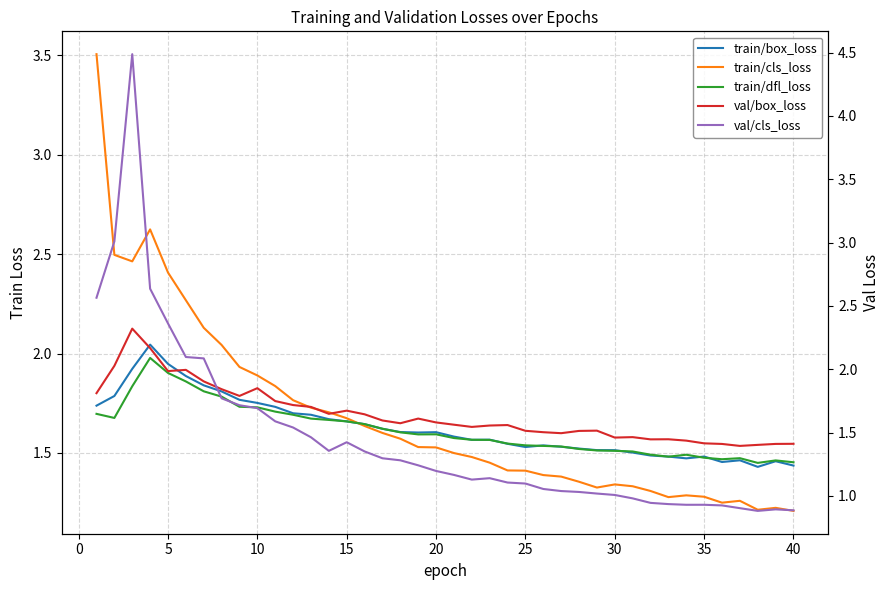

What is the difference between the maximum and minimum values in the train/cls_loss series?

2.3